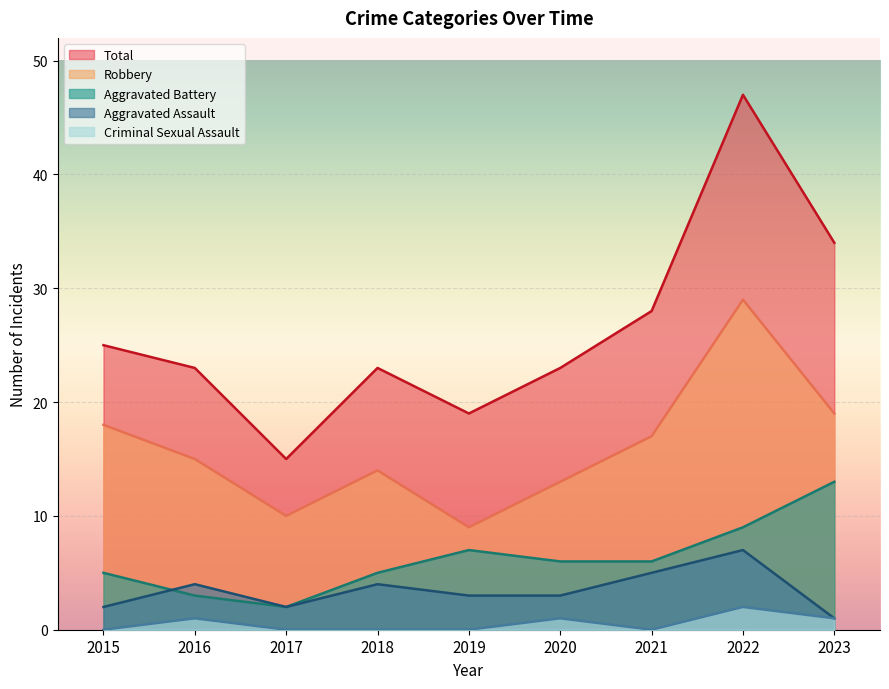

At how many categories does at least one series exceed 46?

1